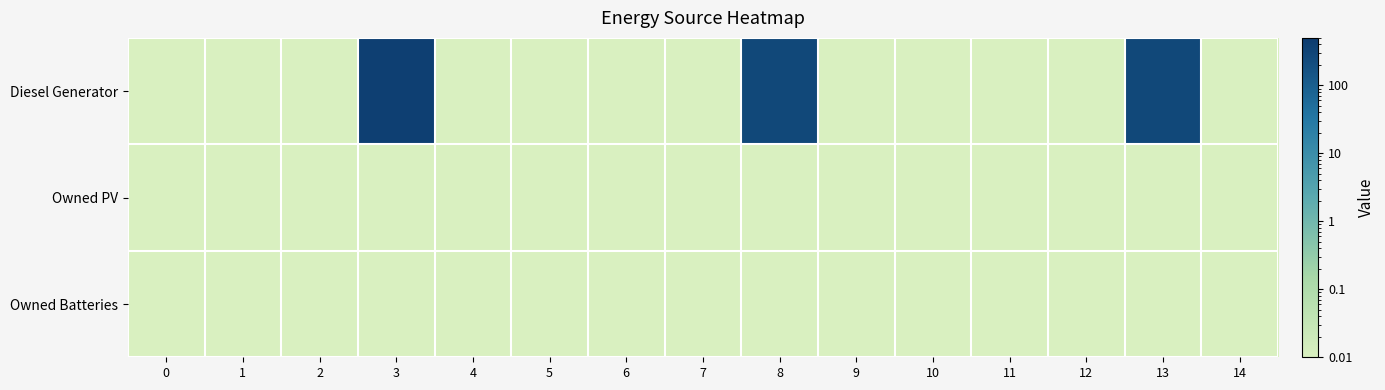

Which series has the largest total across all categories?

Diesel Generator